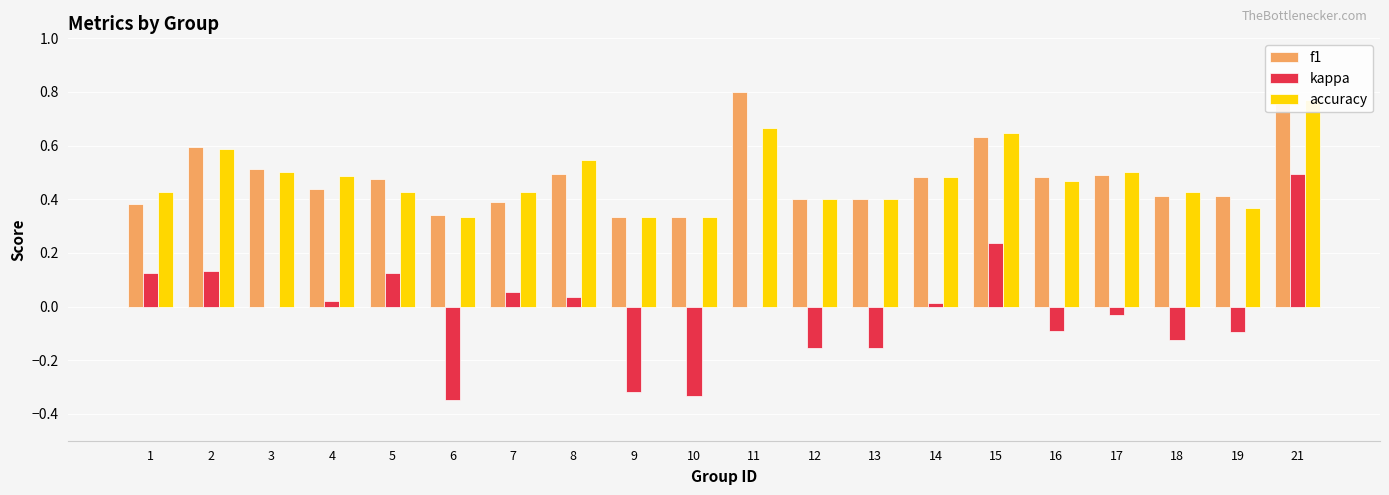

What is the approximate value of kappa at 9?

-0.3